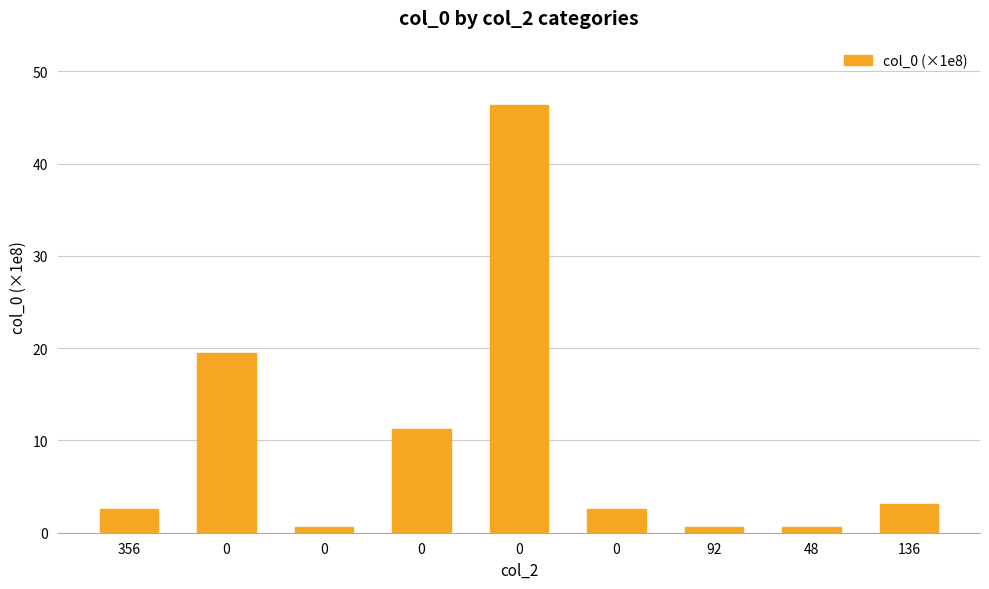

Does the chart contain any negative values?

No